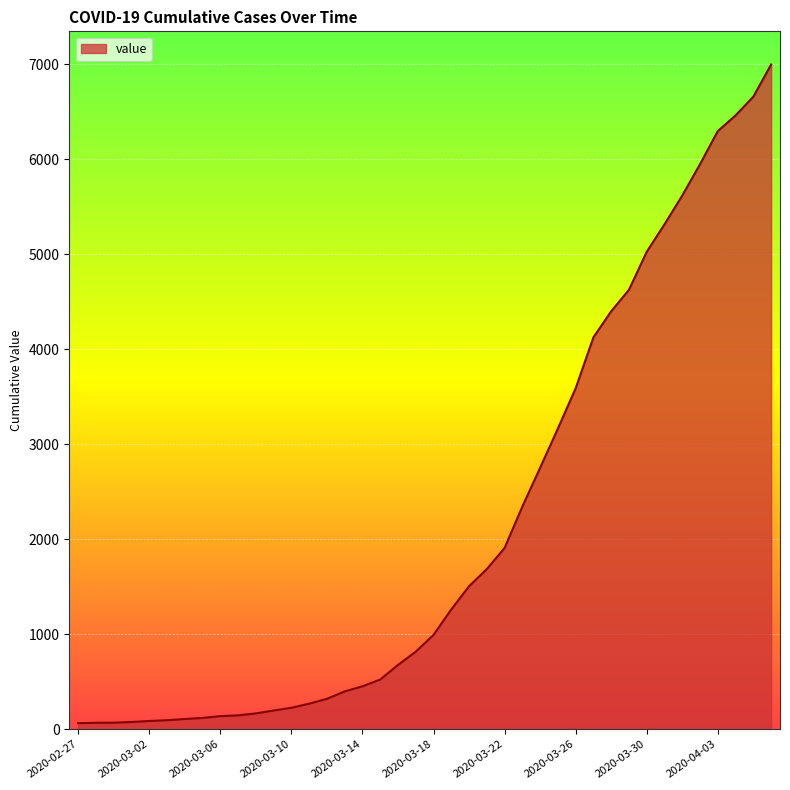

What is the greatest value displayed?

6995